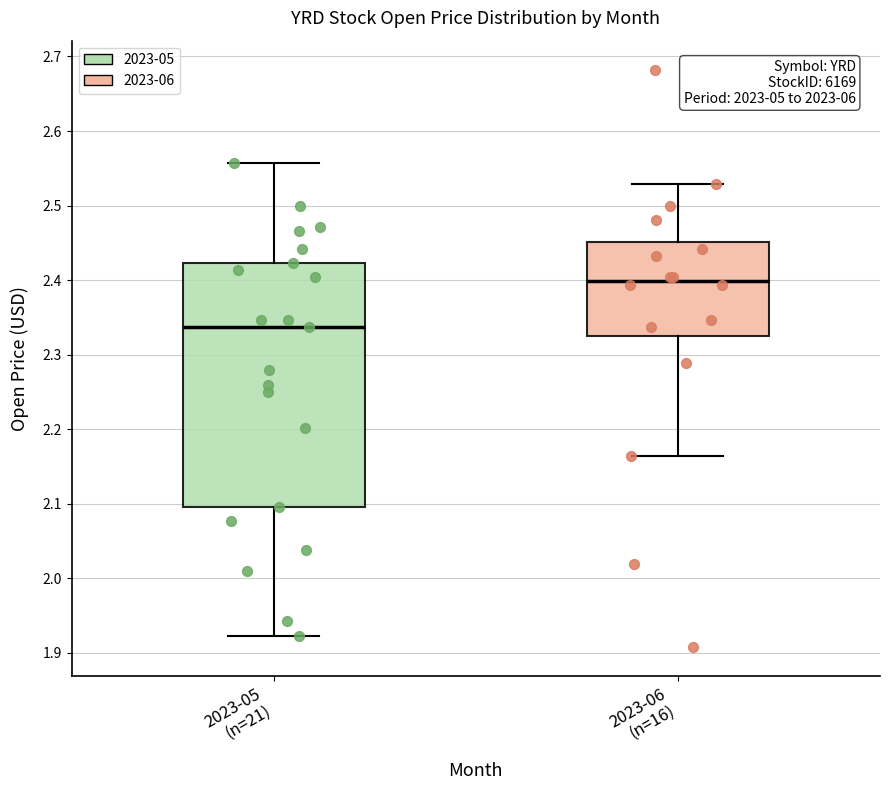

Which box is the tallest, from its lower edge to its upper edge?

2023-05 (n=21)